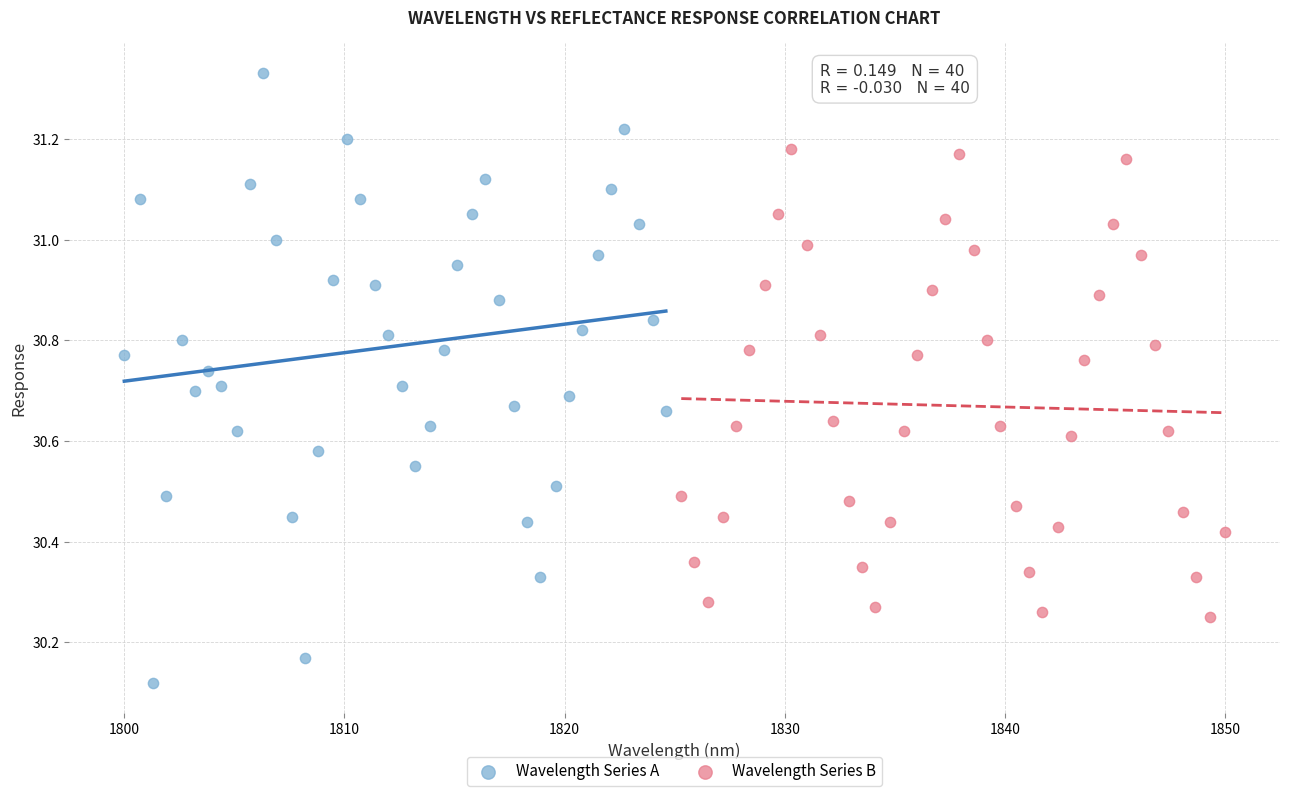

Which series has the largest Y range (max minus min)?

Wavelength Series A